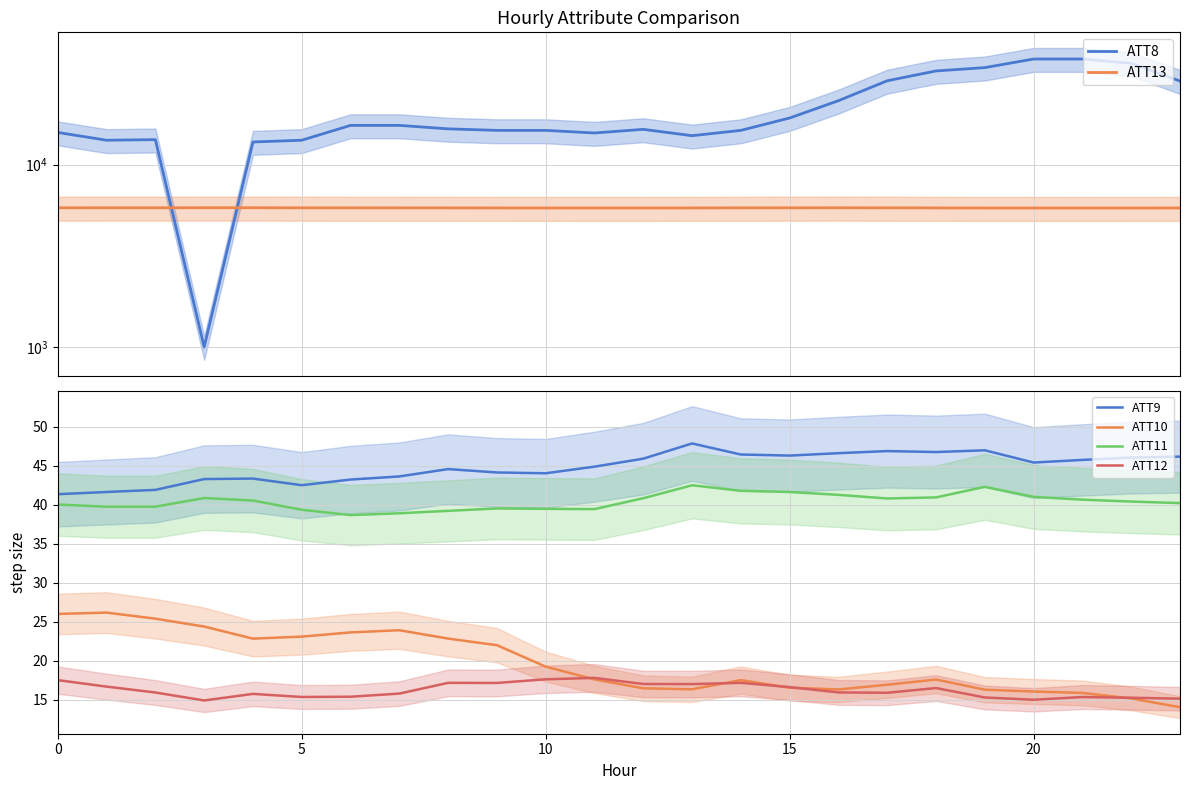

The value of ATT12 at 20 is 25.8. True or false?

False